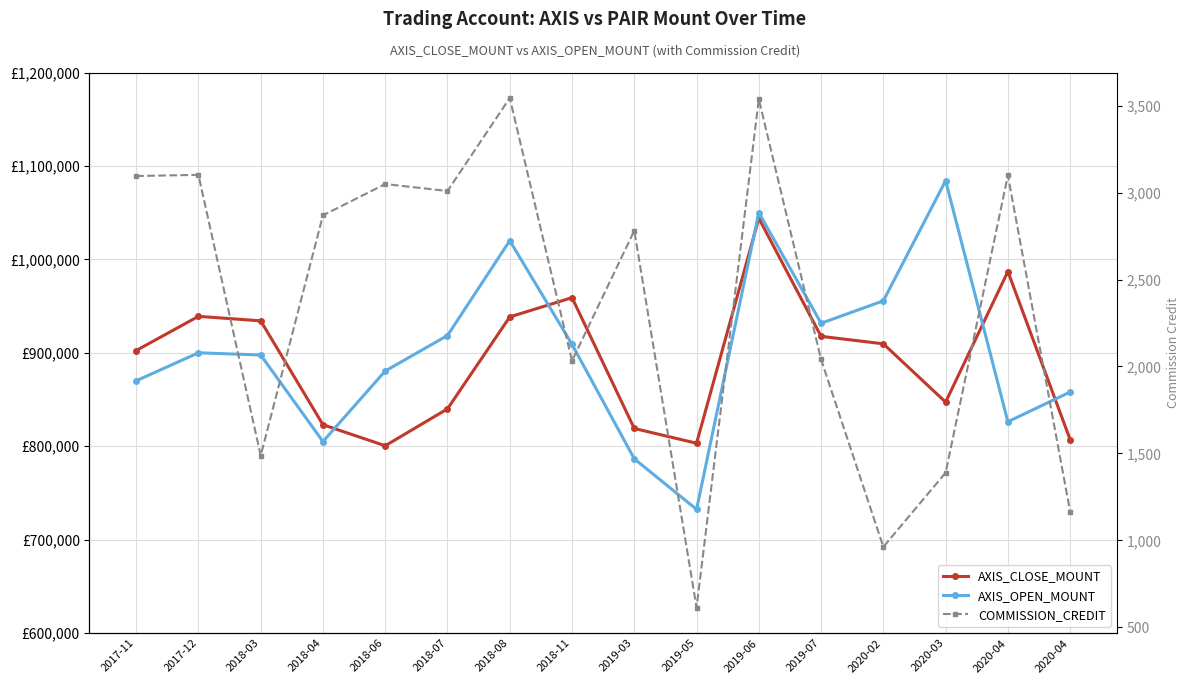

True or false: COMMISSION_CREDIT and AXIS_CLOSE_MOUNT cross at least once.

False